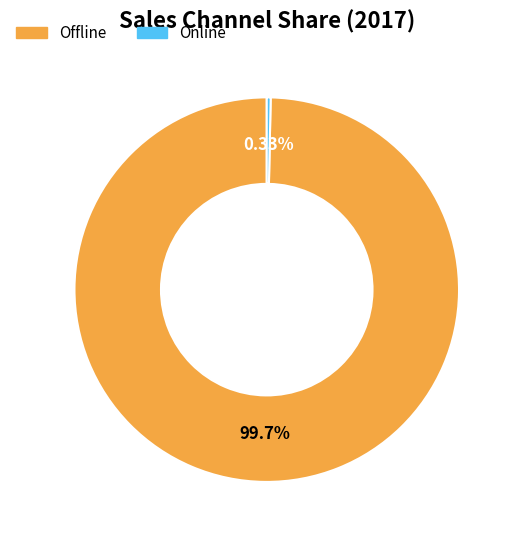

What percentage is the Offline slice, to the nearest percent?

100%